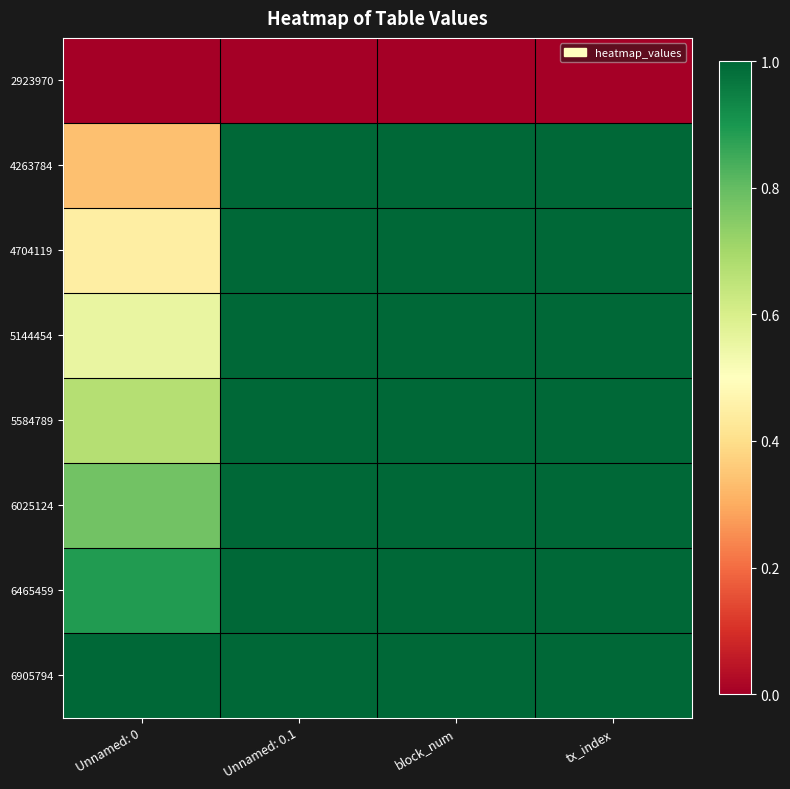

Reading left to right, transcribe all the data shown in this chart.

2923970: Unnamed: 0=0.0	Unnamed: 0.1=0.0	block_num=0.0	tx_index=0.0
4263784: Unnamed: 0=0.3	Unnamed: 0.1=1.0	block_num=1.0	tx_index=1.0
4704119: Unnamed: 0=0.4	Unnamed: 0.1=1.0	block_num=1.0	tx_index=1.0
5144454: Unnamed: 0=0.6	Unnamed: 0.1=1.0	block_num=1.0	tx_index=1.0
5584789: Unnamed: 0=0.7	Unnamed: 0.1=1.0	block_num=1.0	tx_index=1.0
6025124: Unnamed: 0=0.8	Unnamed: 0.1=1.0	block_num=1.0	tx_index=1.0
6465459: Unnamed: 0=0.9	Unnamed: 0.1=1.0	block_num=1.0	tx_index=1.0
6905794: Unnamed: 0=1.0	Unnamed: 0.1=1.0	block_num=1.0	tx_index=1.0